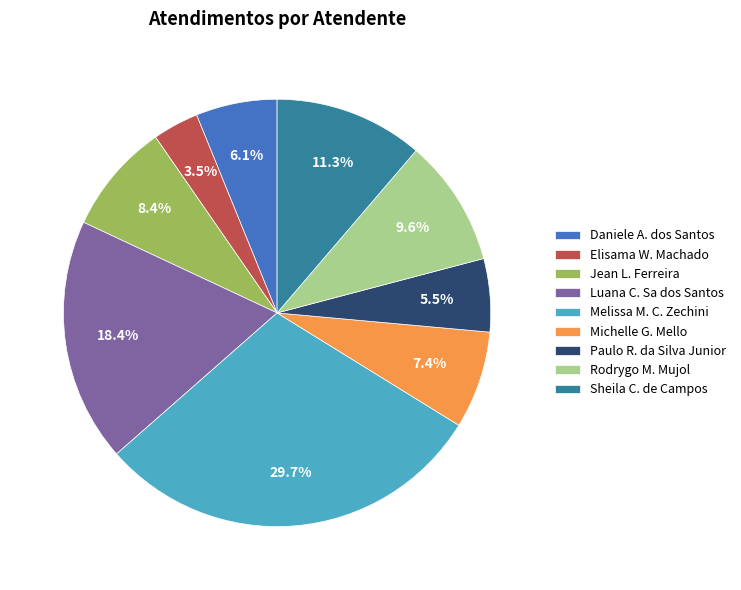

What is the largest slice in the pie chart?

Melissa M. C. Zechini